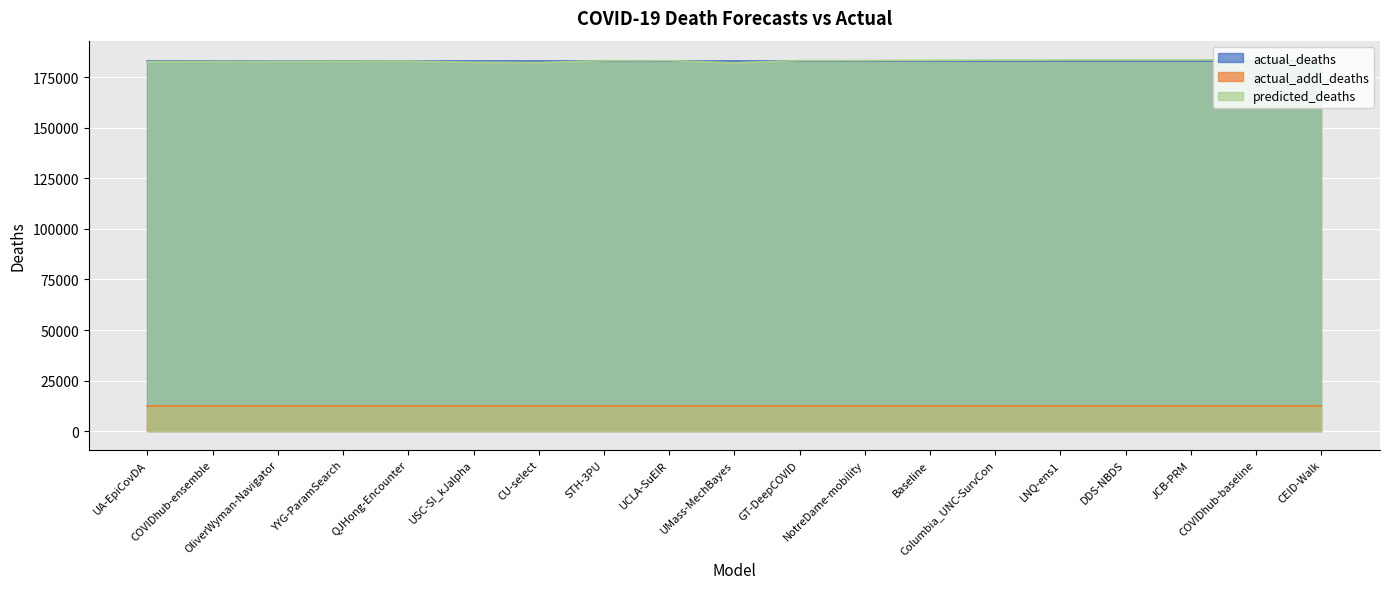

Is the value of predicted_deaths at DDS-NBDS greater than the value of actual_deaths at CU-select?

Yes